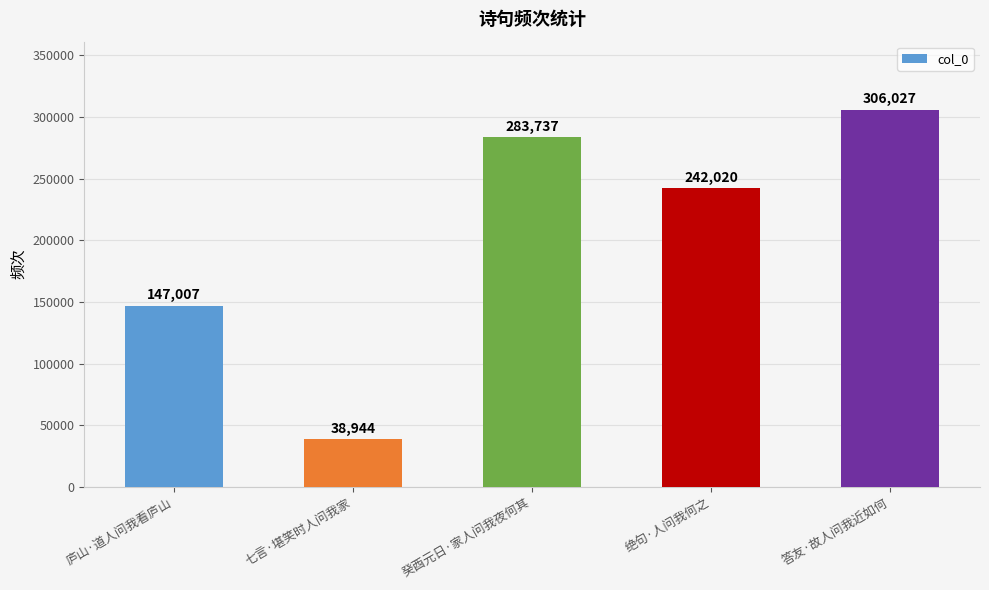

What is the value of the 1st bar from the left?

147007